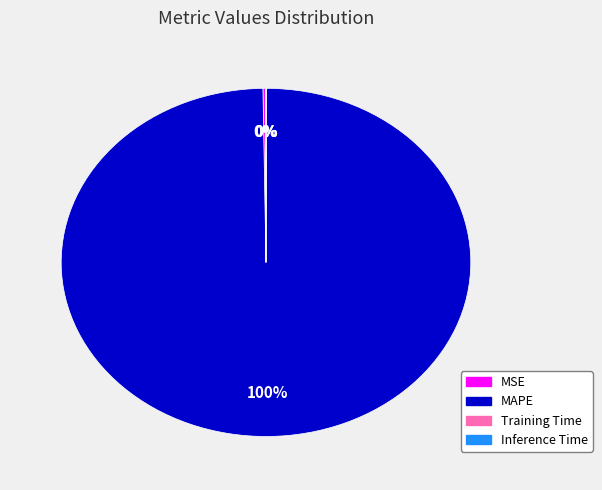

Is it true that MAPE is 100% of the pie?

True